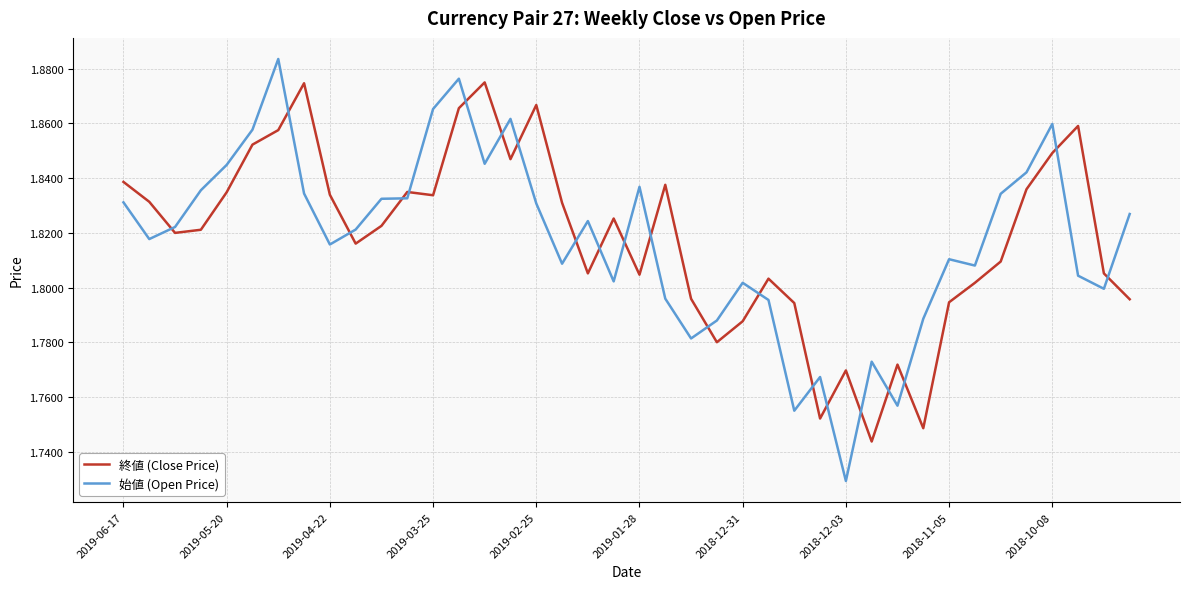

Which series has the largest range (max minus min)?

始値 (Open Price)